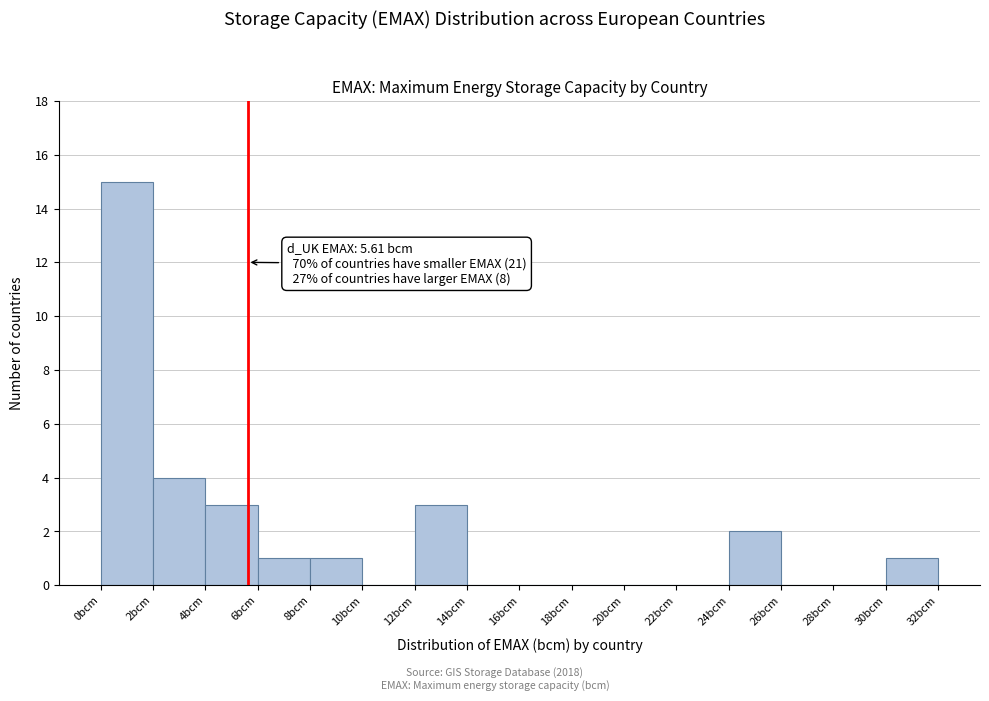

Which range on the x-axis has the tallest bar?

0 to 2